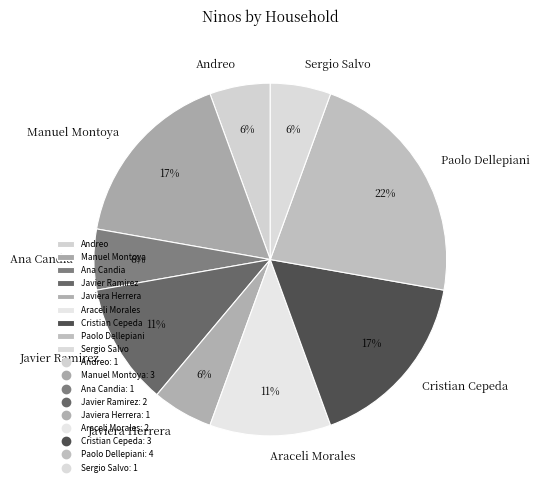

The Sergio Salvo slice represents 6% of the pie. True or false?

True